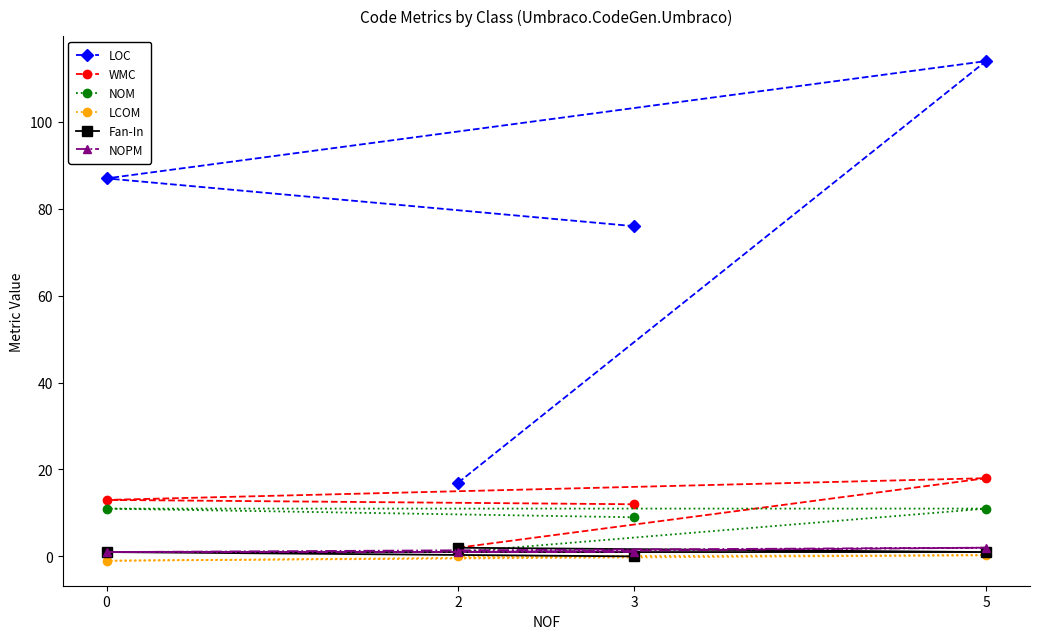

Reading left to right, transcribe all the data shown in this chart.

LOC: 76.0	87.0	114.0	17.0
WMC: 12.0	13.0	18.0	2.0
NOM: 9.0	11.0	11.0	1.0
LCOM: 0.0	-1.0	0.3	0.0
Fan-In: 0.0	1.0	1.0	2.0
NOPM: 1.0	1.0	2.0	1.0